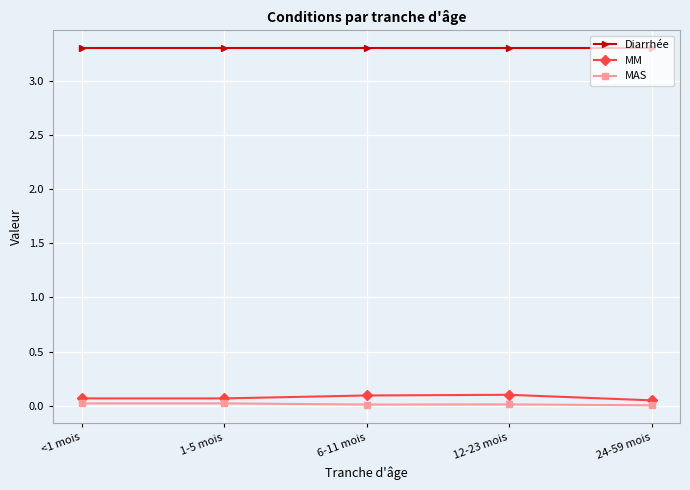

What are all the series names shown in the legend?

Diarrhée, MM, MAS